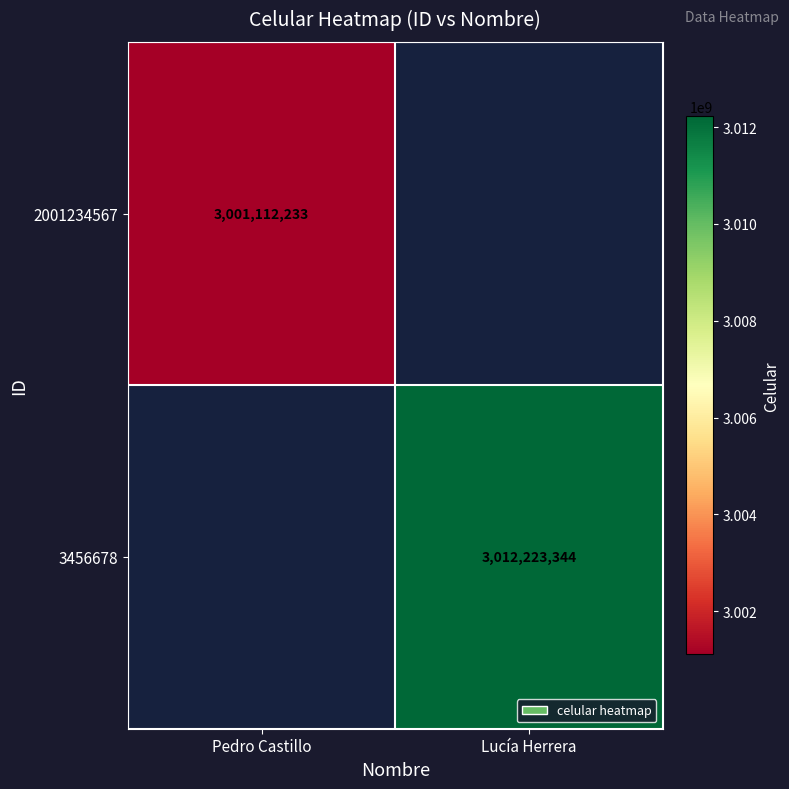

True or false: 3456678 has a value of 1911428058 at Lucía Herrera.

False